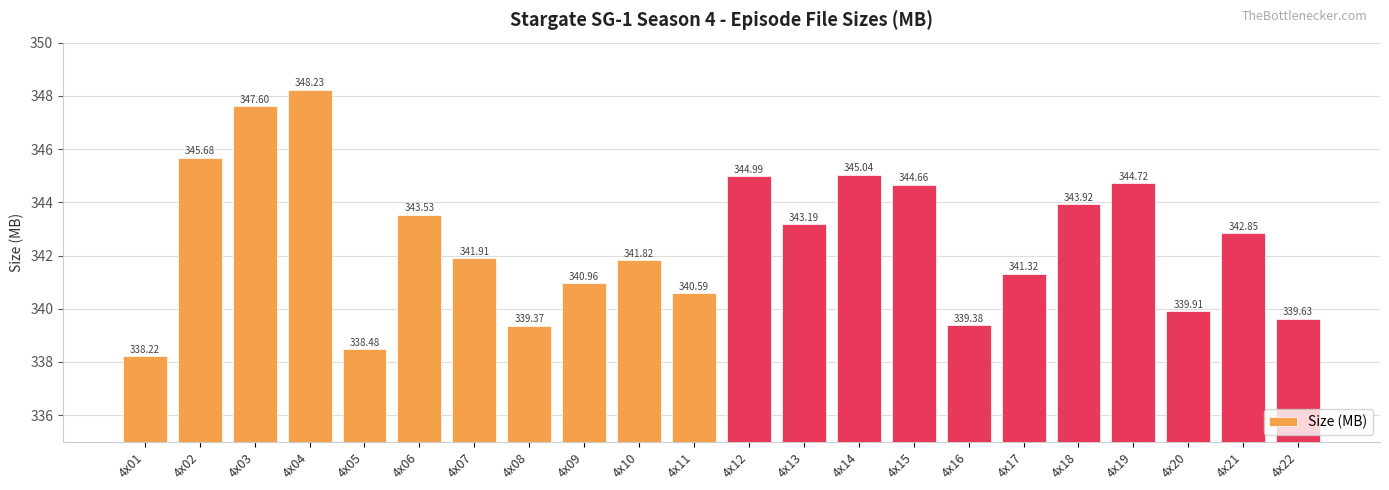

Between 4x13 and 4x10, which is larger?

4x13